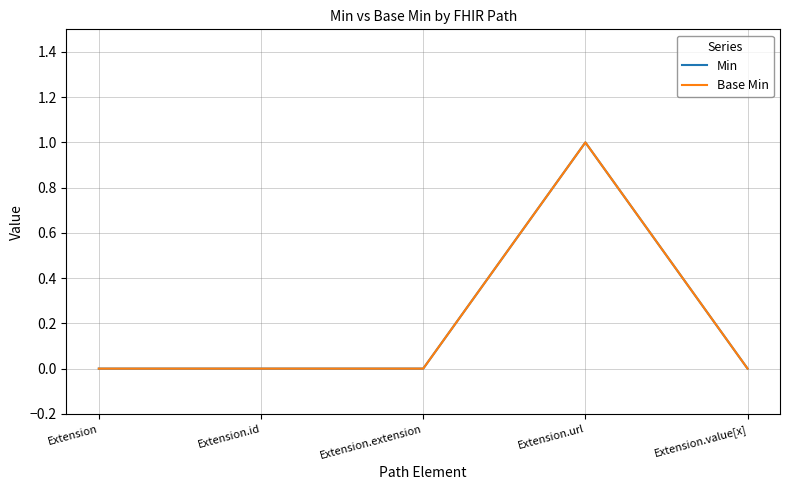

Reading left to right, extract all data points from this chart.

Min: 0	0	0	1	0
Base Min: 0	0	0	1	0